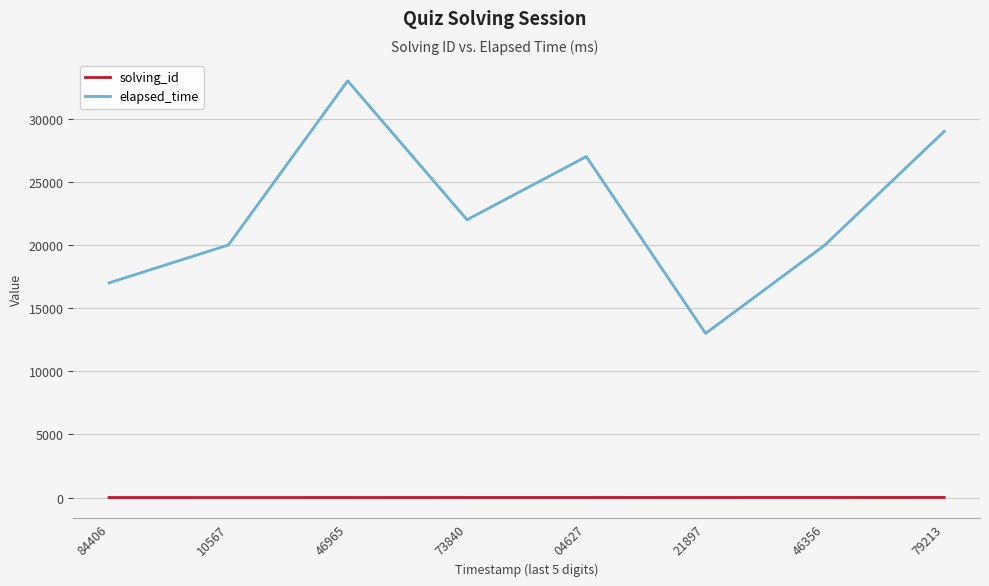

What position from the left is 10567?

2